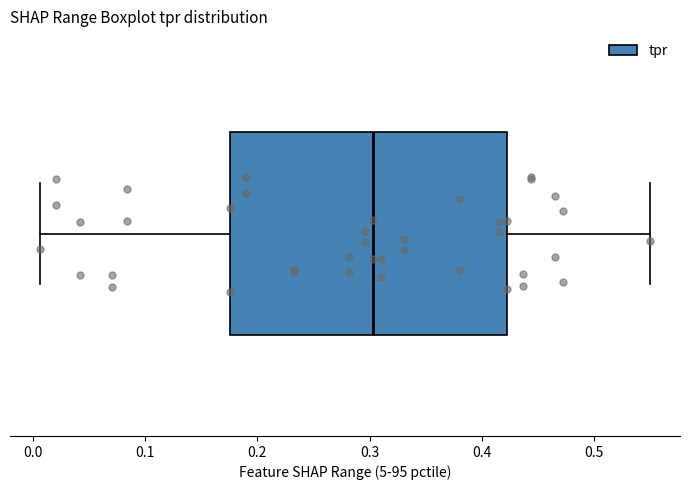

Where is the right edge of the box on the x-axis? The values are not printed on the chart, so give them approximately, as read against the axis.

0.42